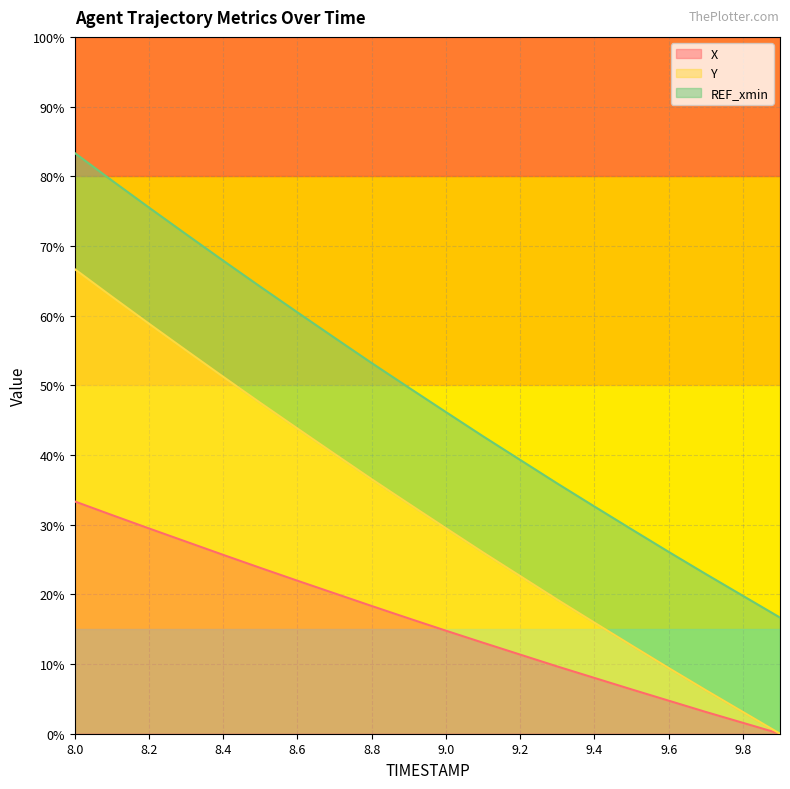

The value of X at 9.0 is 23.2. True or false?

False